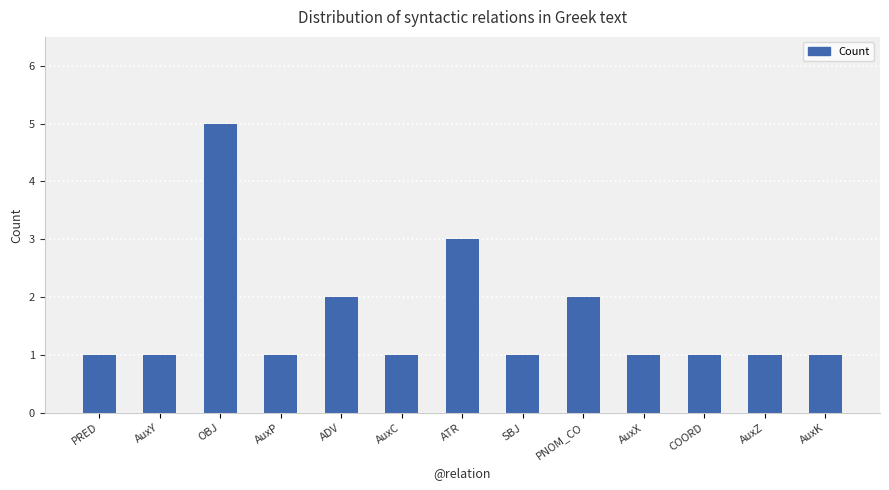

Reading left to right, transcribe all the data shown in this chart.

PRED=1	AuxY=1	OBJ=5	AuxP=1	ADV=2	AuxC=1	ATR=3	SBJ=1	PNOM_CO=2	AuxX=1	COORD=1	AuxZ=1	AuxK=1